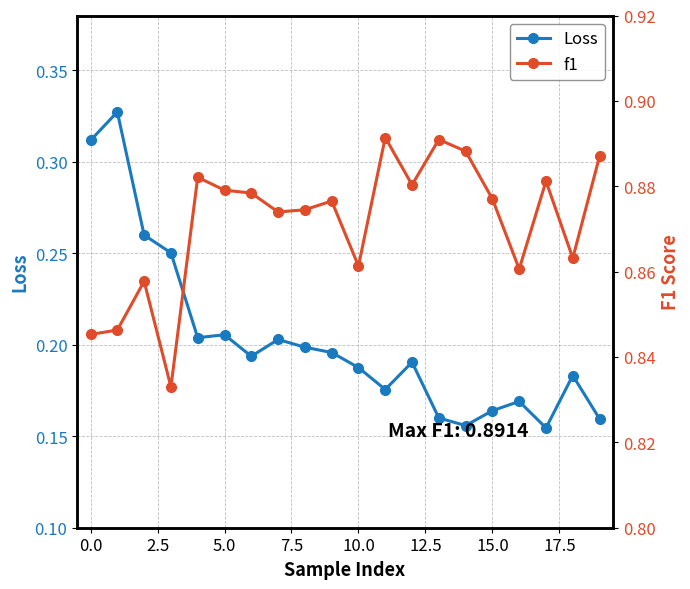

Which label corresponds to the smallest value in the chart?

17